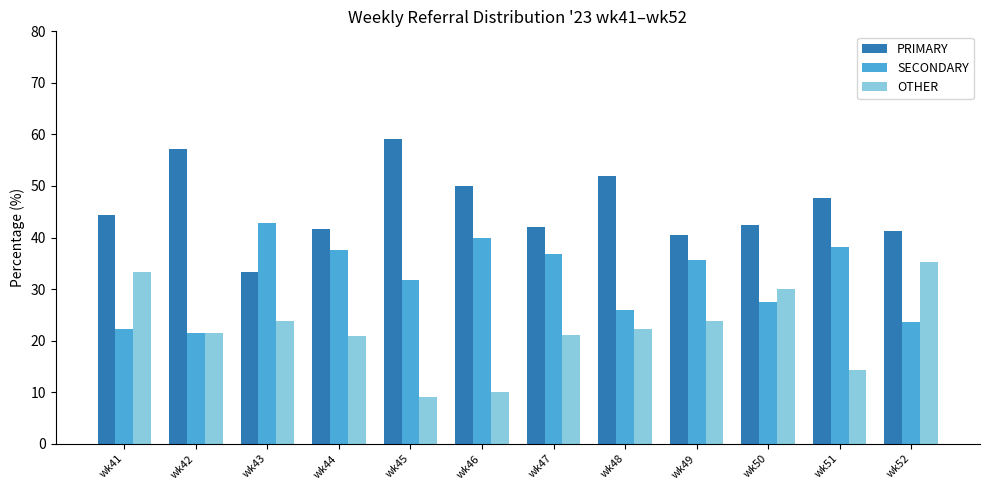

What is the sum of the OTHER values at wk52 and wk41?

68.6